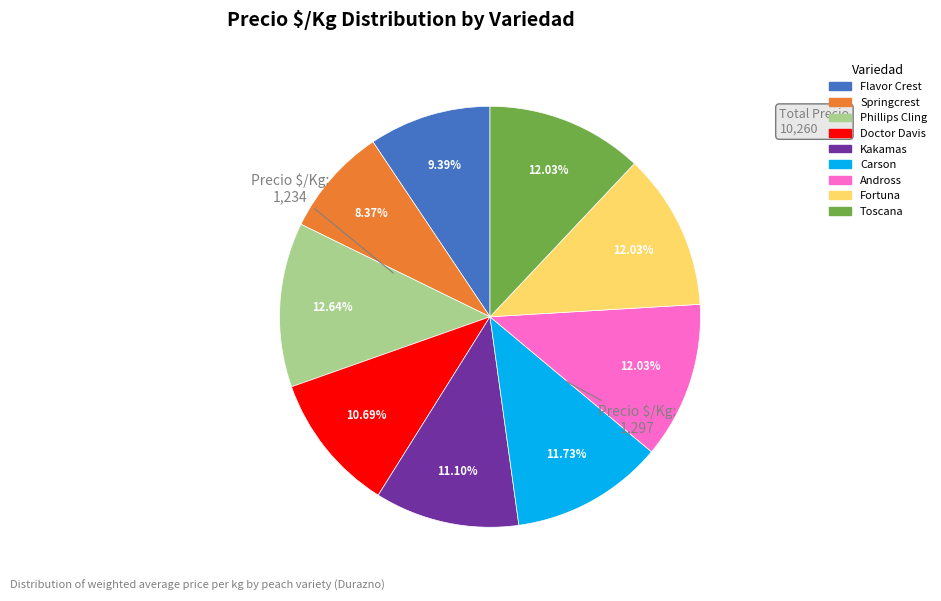

Which category has the biggest portion of the pie?

Phillips Cling